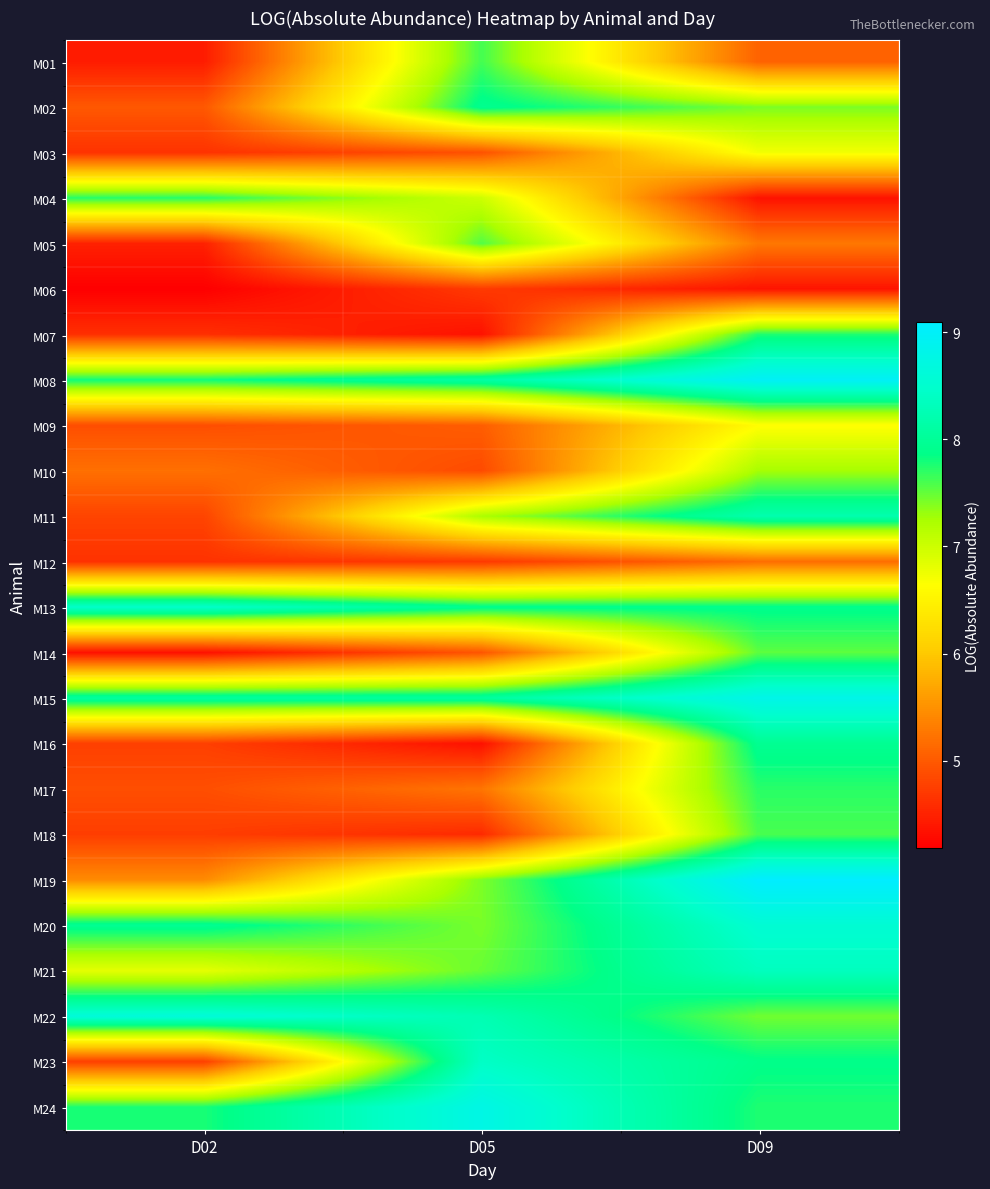

At how many categories does at least one series exceed 6?

3